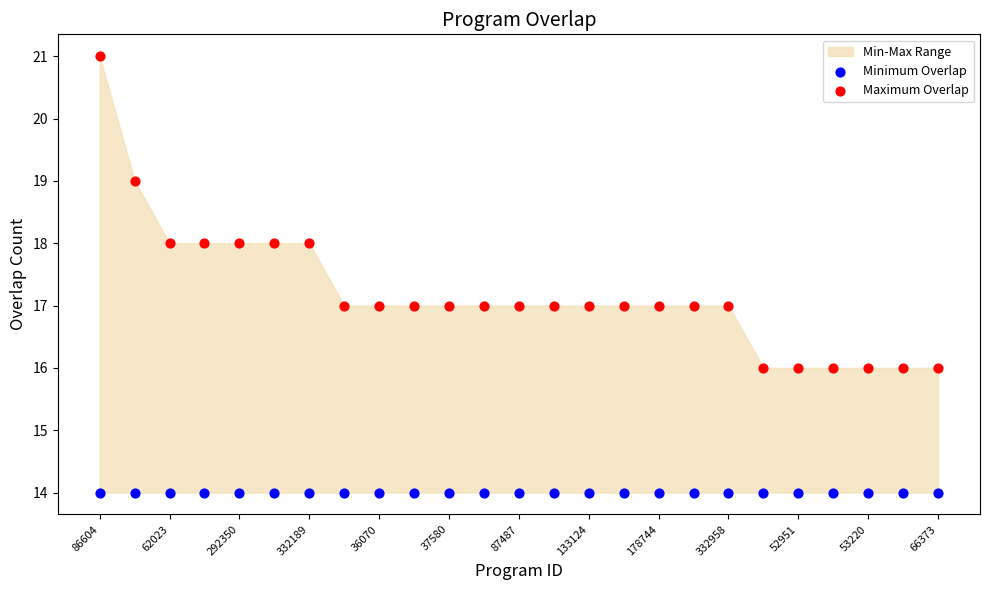

Which series reaches the minimum Y coordinate?

Minimum Overlap